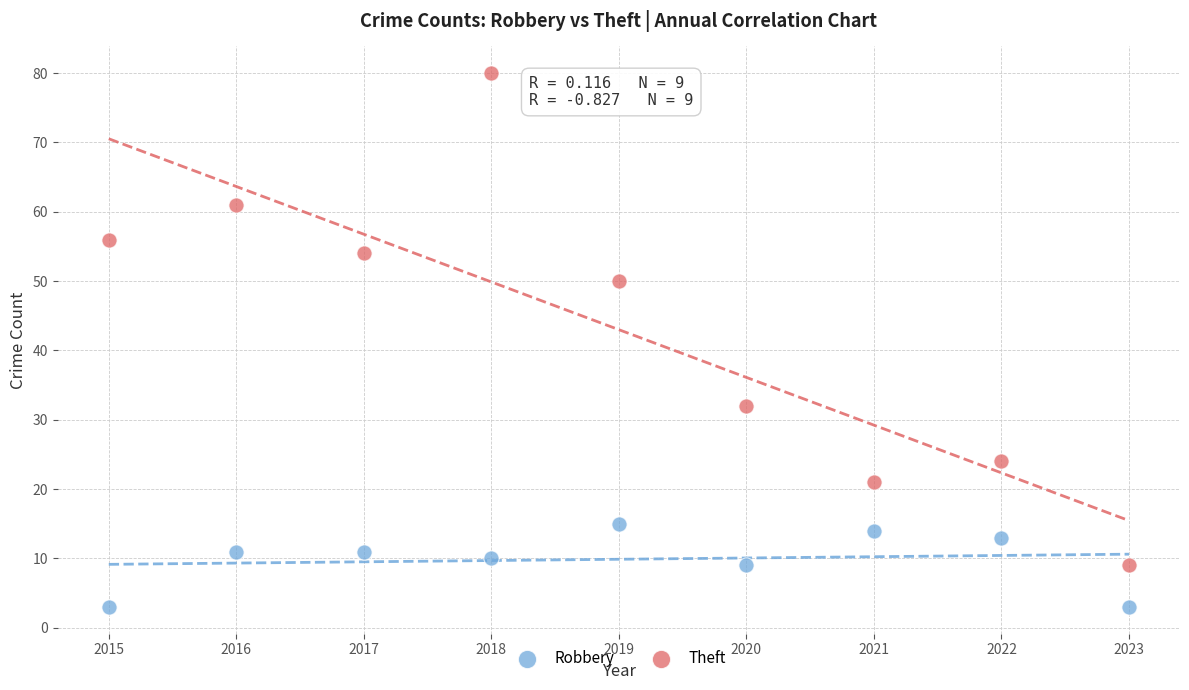

Which series reaches the maximum Y coordinate?

Theft